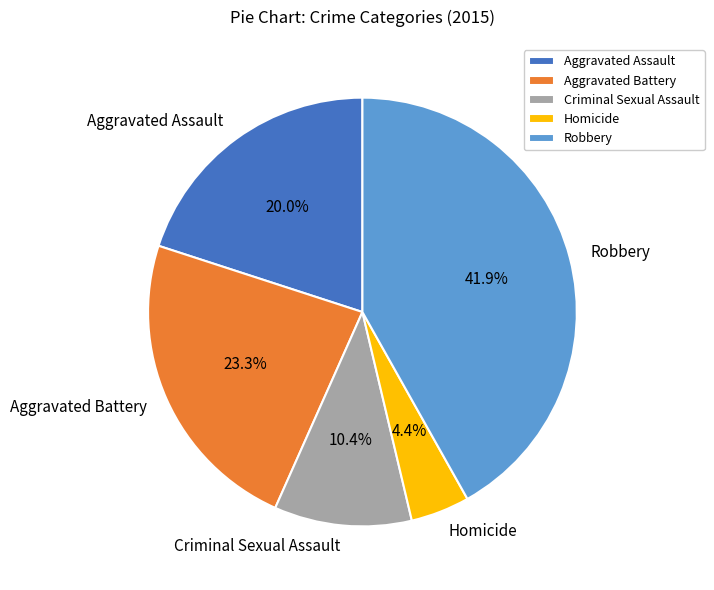

How much of the chart is everything except Homicide?

95.6%